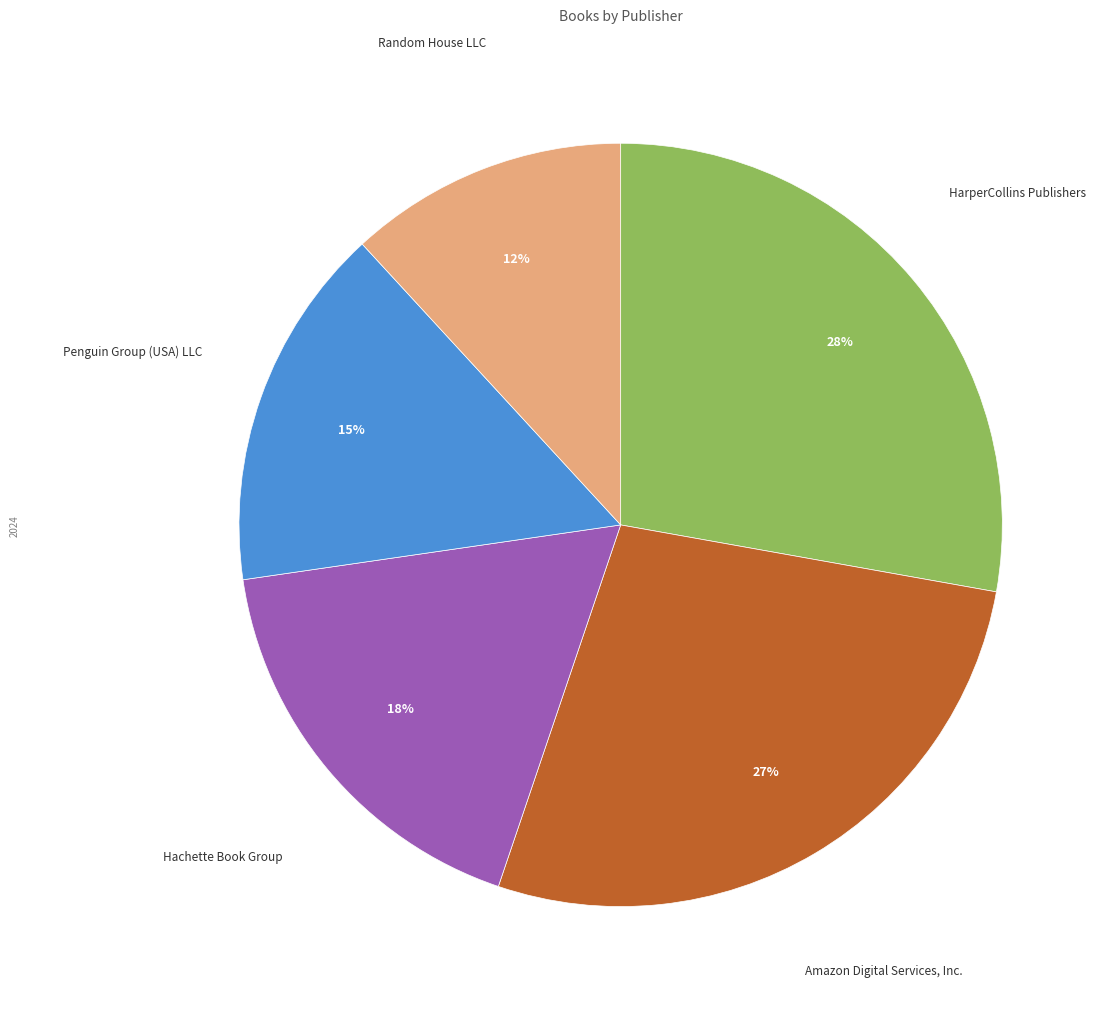

Does any single category account for the majority?

No